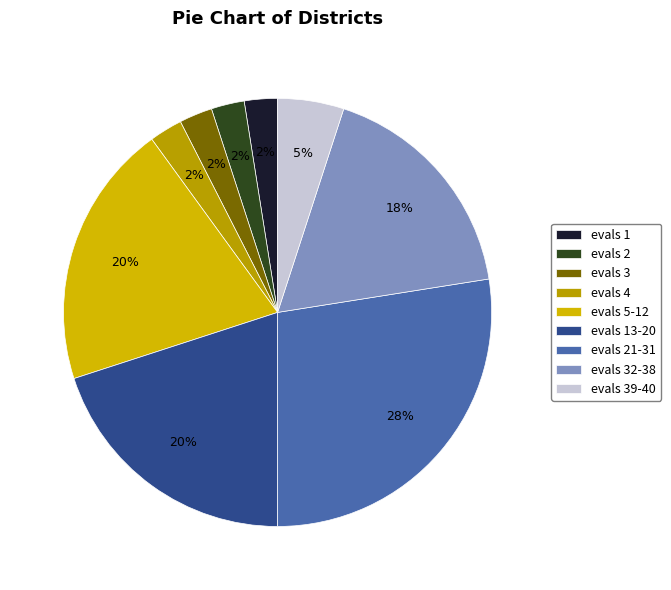

How many segments does this pie chart have?

9